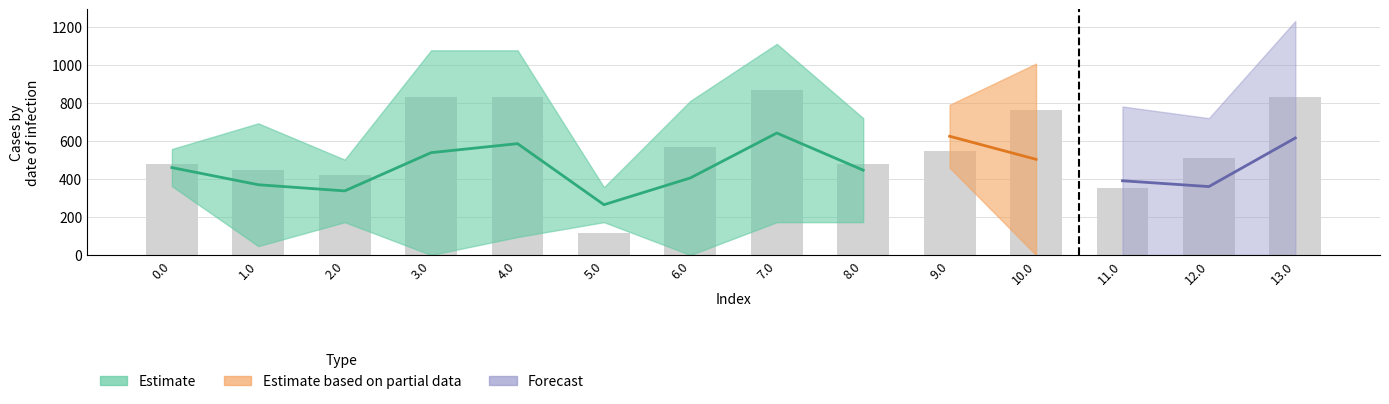

What is the spread (max minus min) of values at 12.0?

545.4